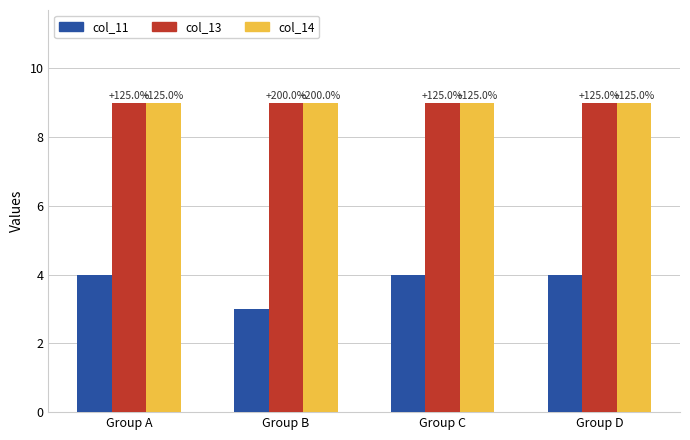

How many bars are there in total?

12